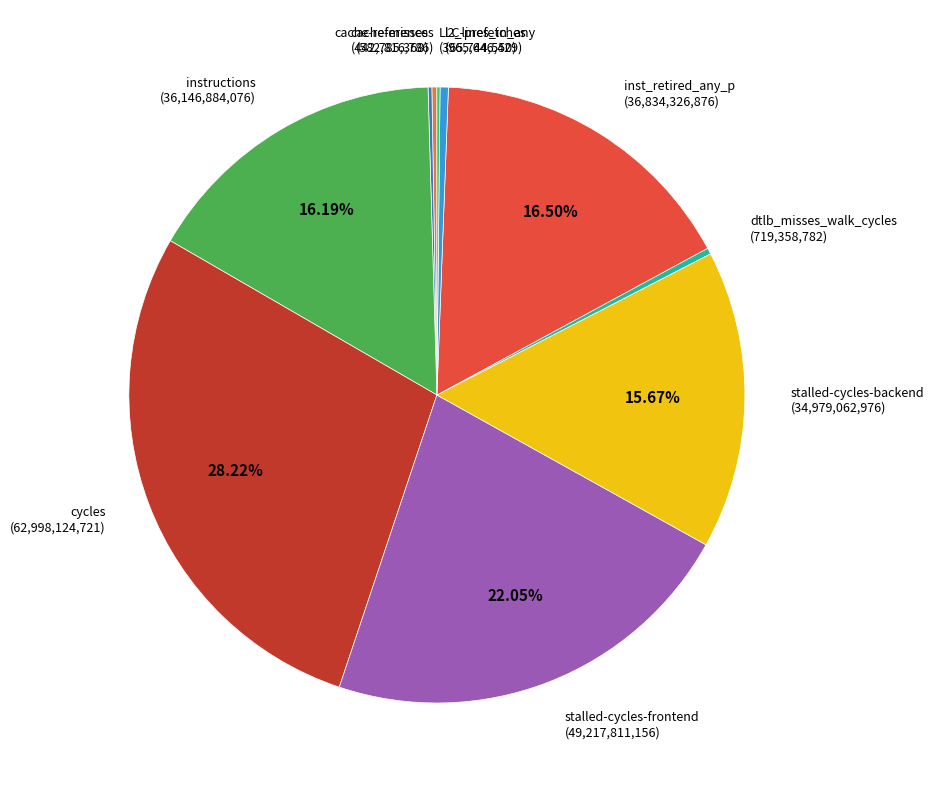

To the nearest percent, what percentage of the pie is stalled-cycles-backend?

16%